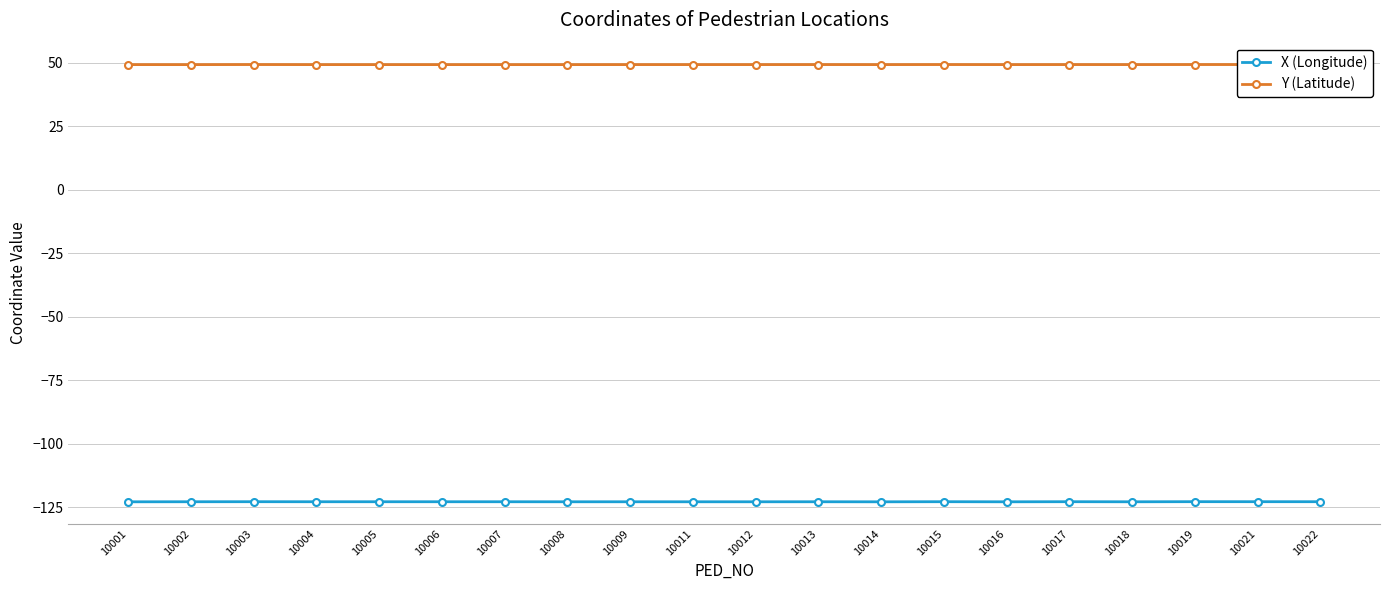

The X (Longitude) series shows -188.4 at 10022. True or false?

False